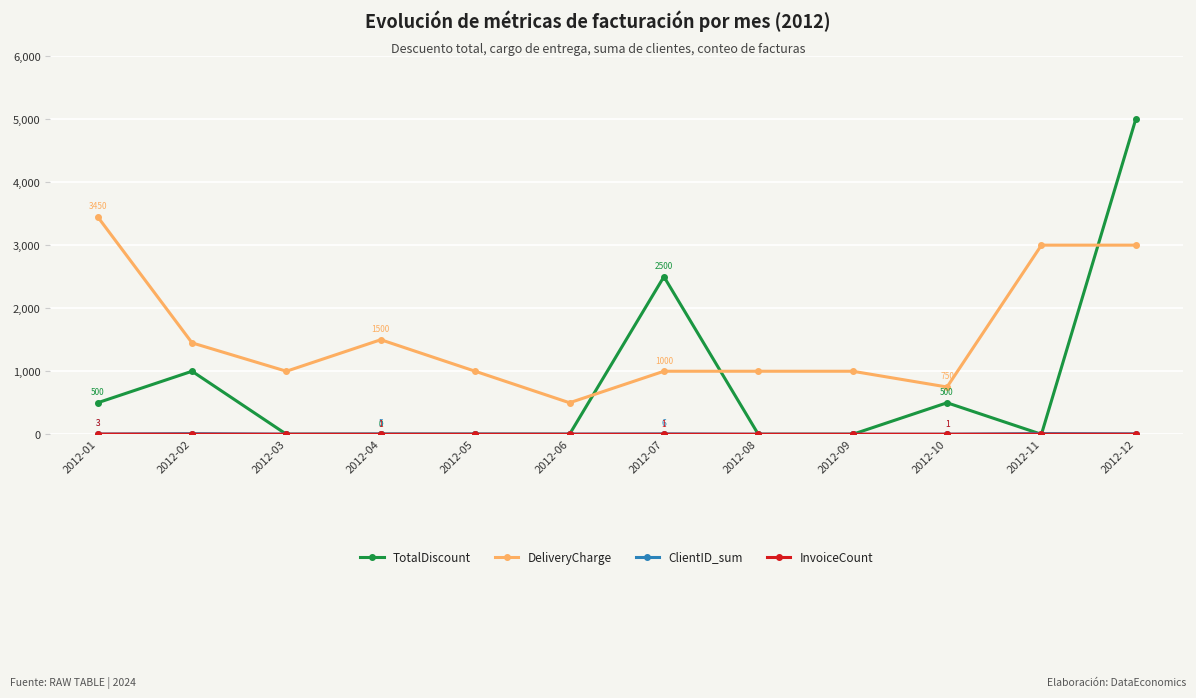

What is the greatest value displayed?

5000